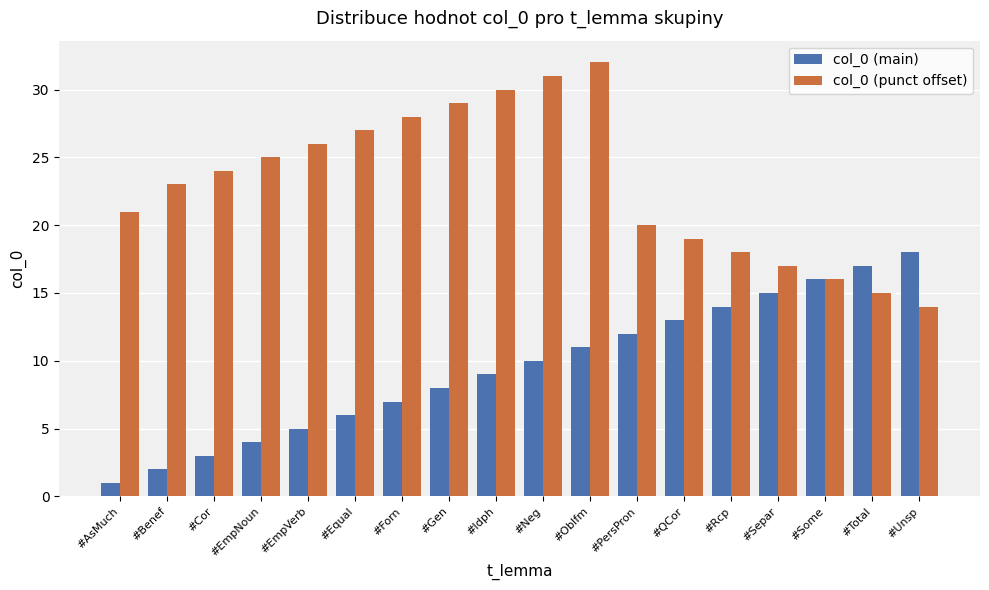

At which category is the sum across all series the highest?

#Oblfm